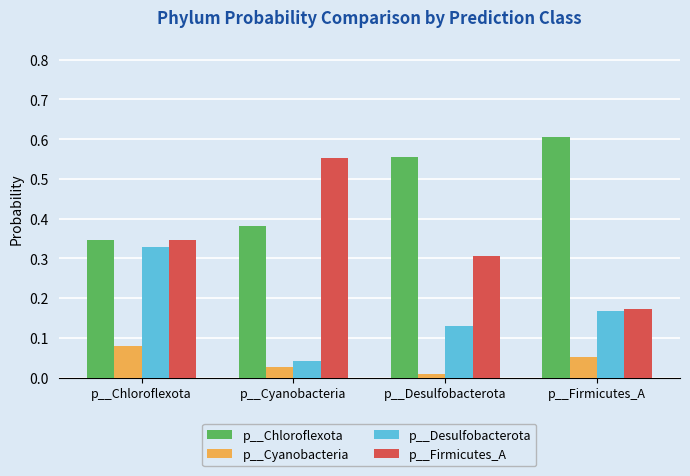

What are all the series names shown in the legend?

p__Chloroflexota, p__Cyanobacteria, p__Desulfobacterota, p__Firmicutes_A